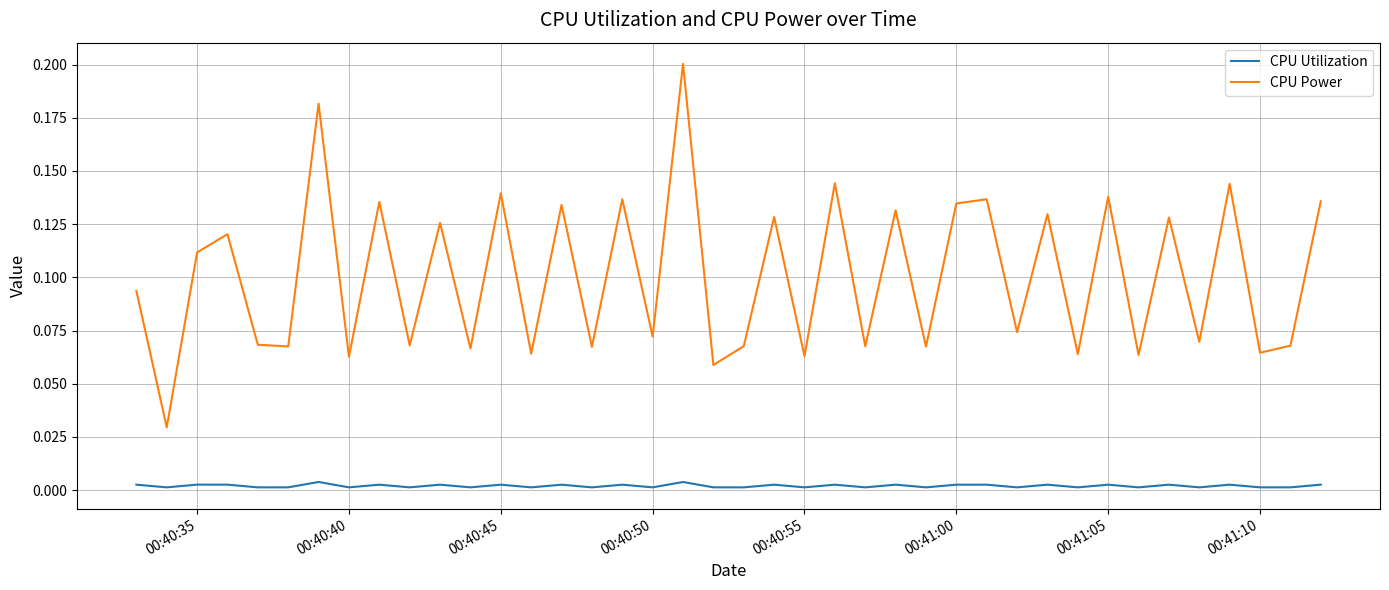

List the series in order of their peak value, lowest first.

CPU Utilization, CPU Power